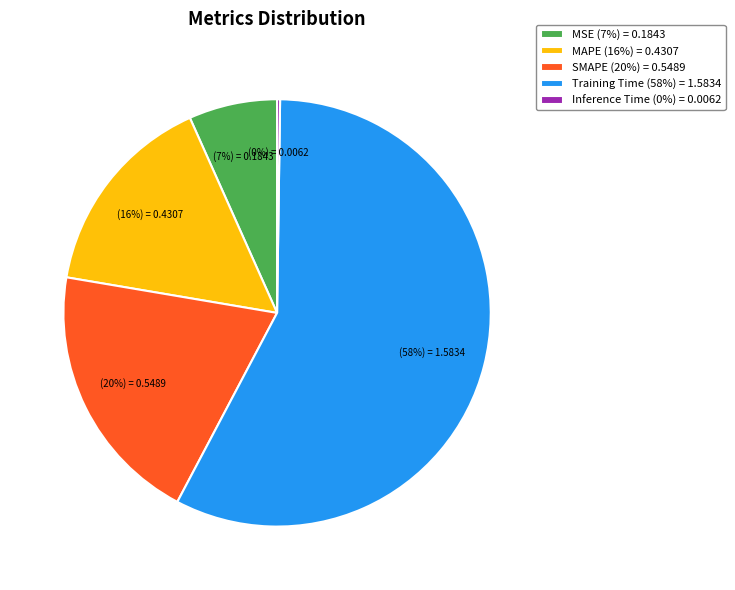

To the nearest percent, what is the difference between the largest and smallest slice percentages?

57%